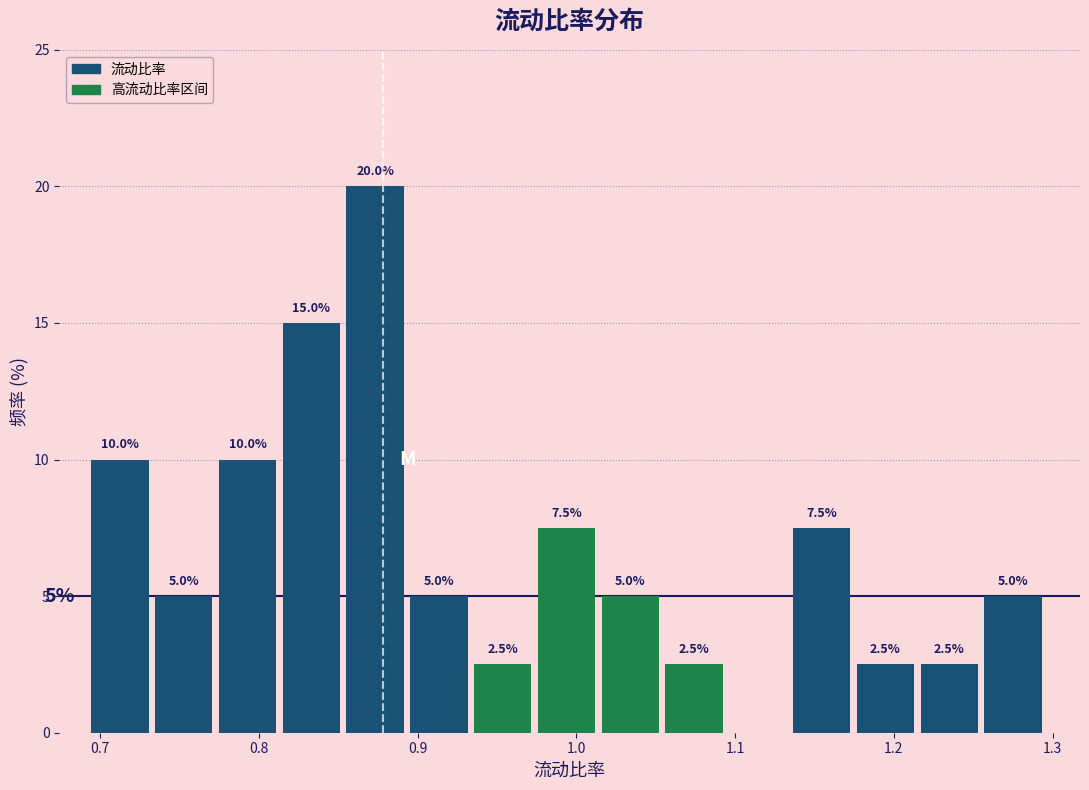

Over which range of the x-axis is the bar tallest?

0.86 to 0.90